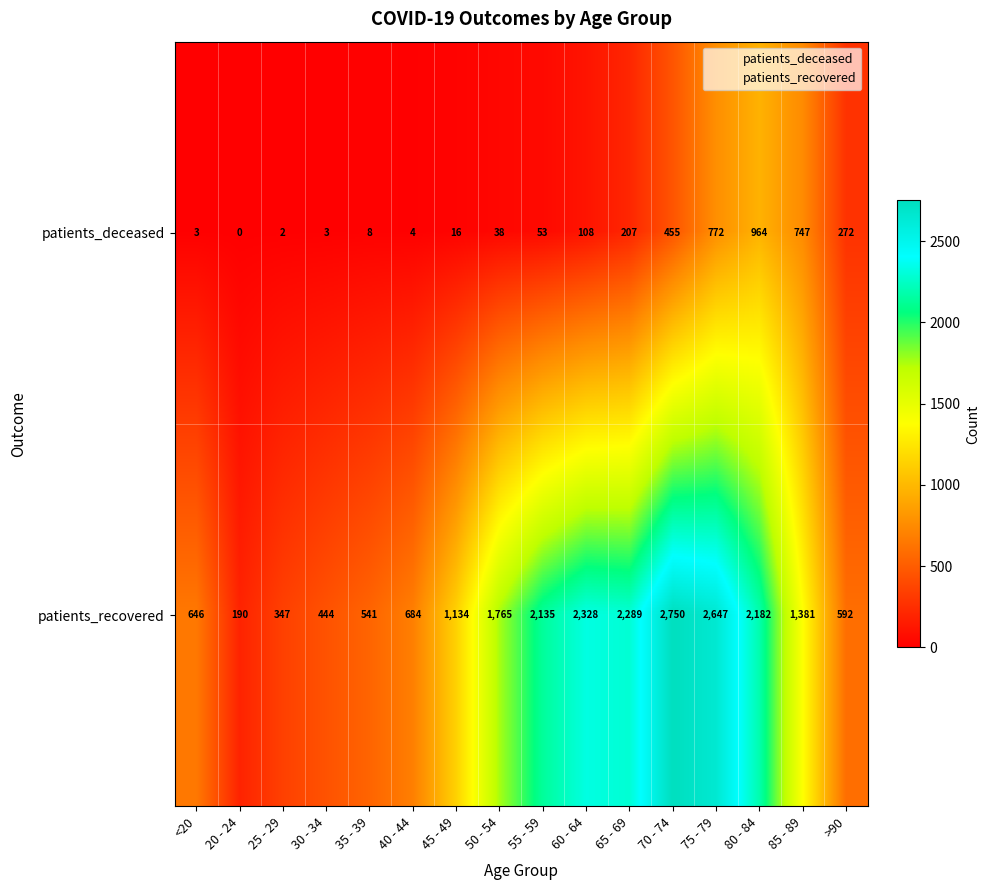

At which category is the sum across all series the highest?

75 - 79